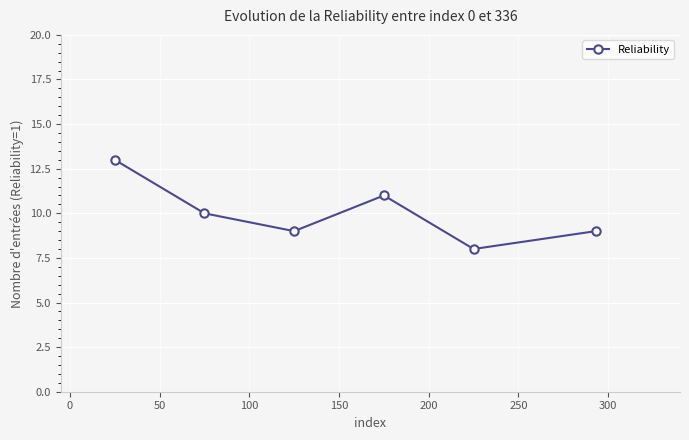

True or false: the data has more than 2 interior local peaks.

False